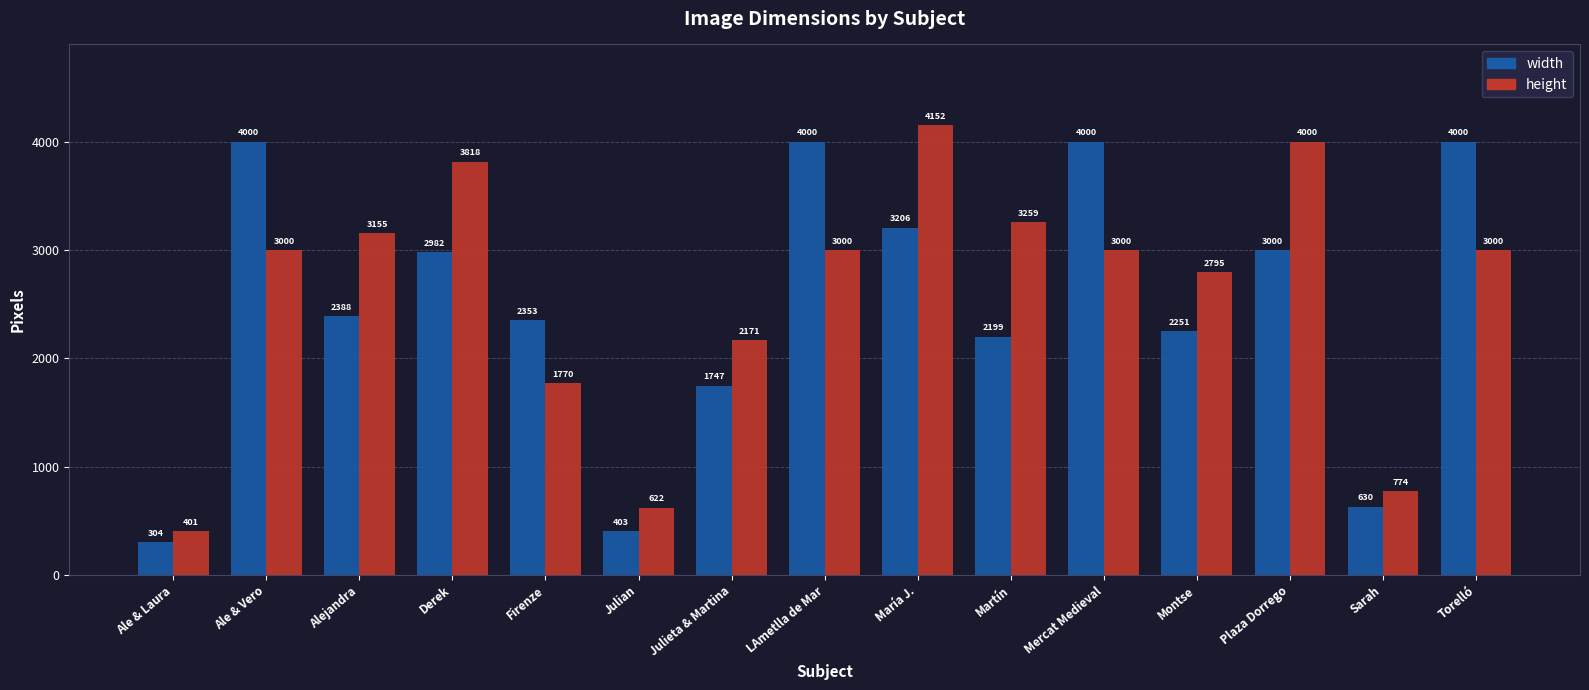

What is the label of the 8th bar from the right?

LAmetlla de Mar